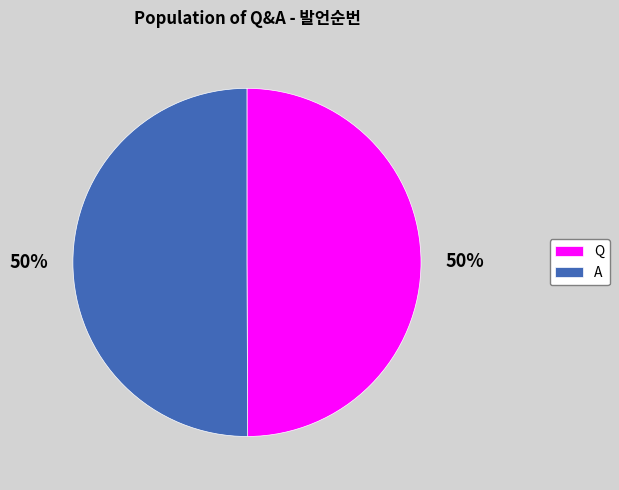

Is it true that A is 50% of the pie?

True